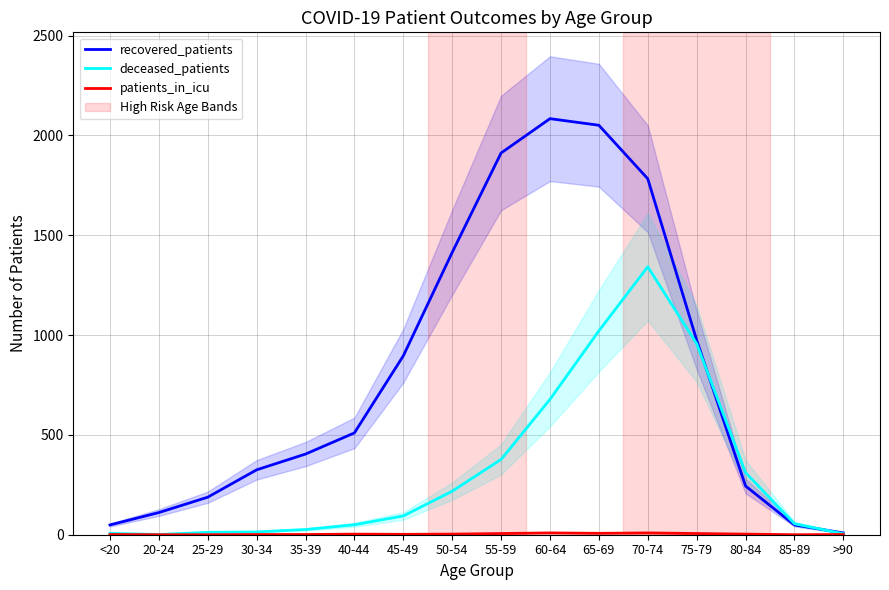

True or false: patients_in_icu and recovered_patients intersect in this chart.

False